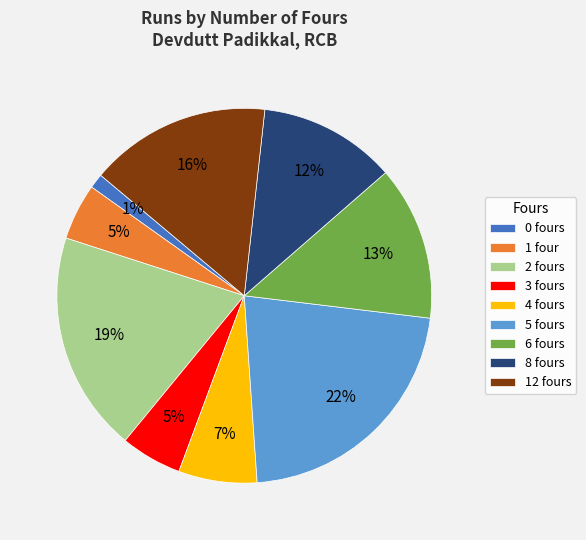

To the nearest percent, what portion does 2 fours represent?

19%